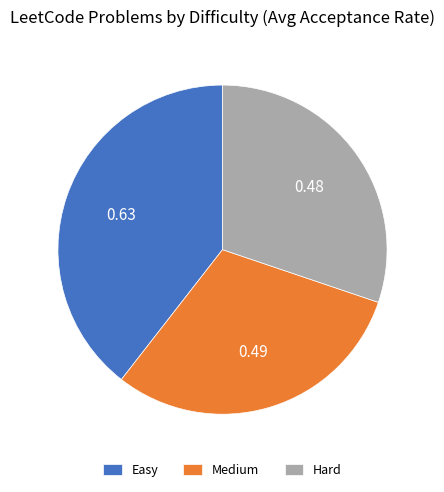

Does Medium account for over 50% of the chart?

No